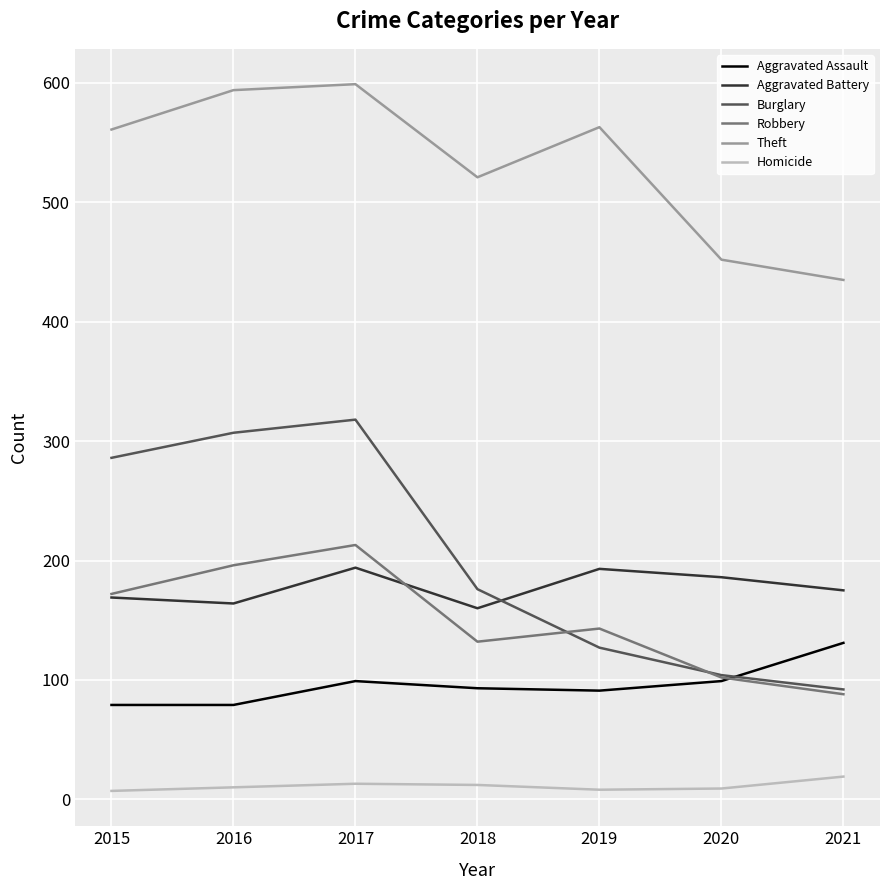

True or false: Theft and Homicide cross at least once.

False